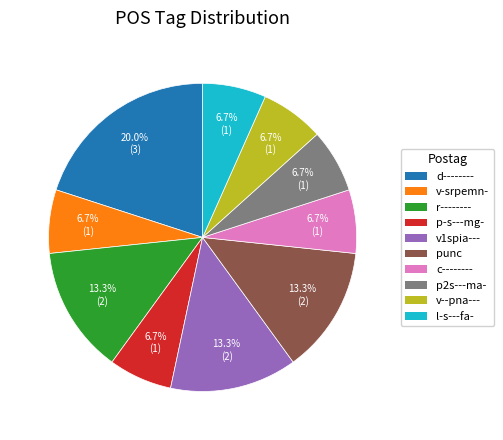

Is it true that r-------- is 13% of the pie?

True